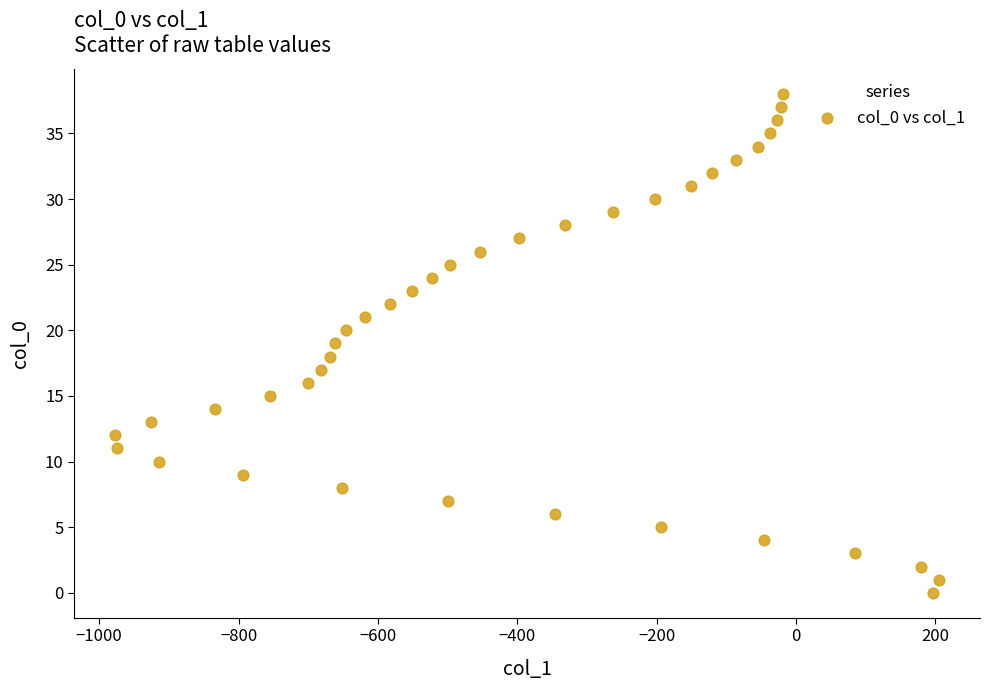

What is the range of X values (max minus min)?

1182